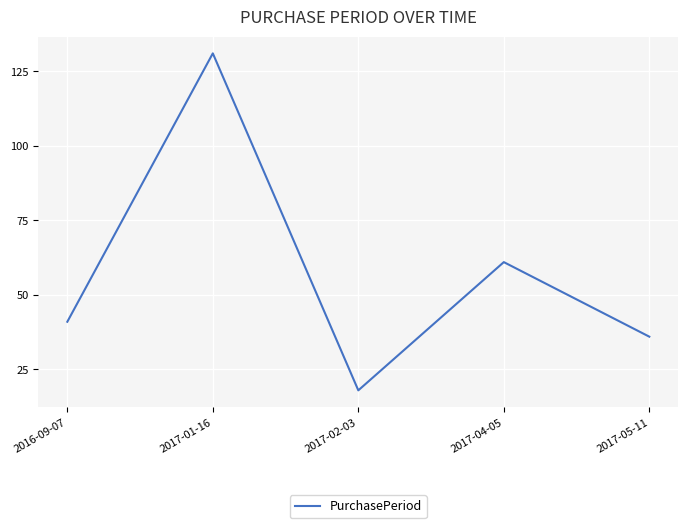

Reading left to right, extract all data points from this chart.

2016-09-07=41	2017-01-16=131	2017-02-03=18	2017-04-05=61	2017-05-11=36